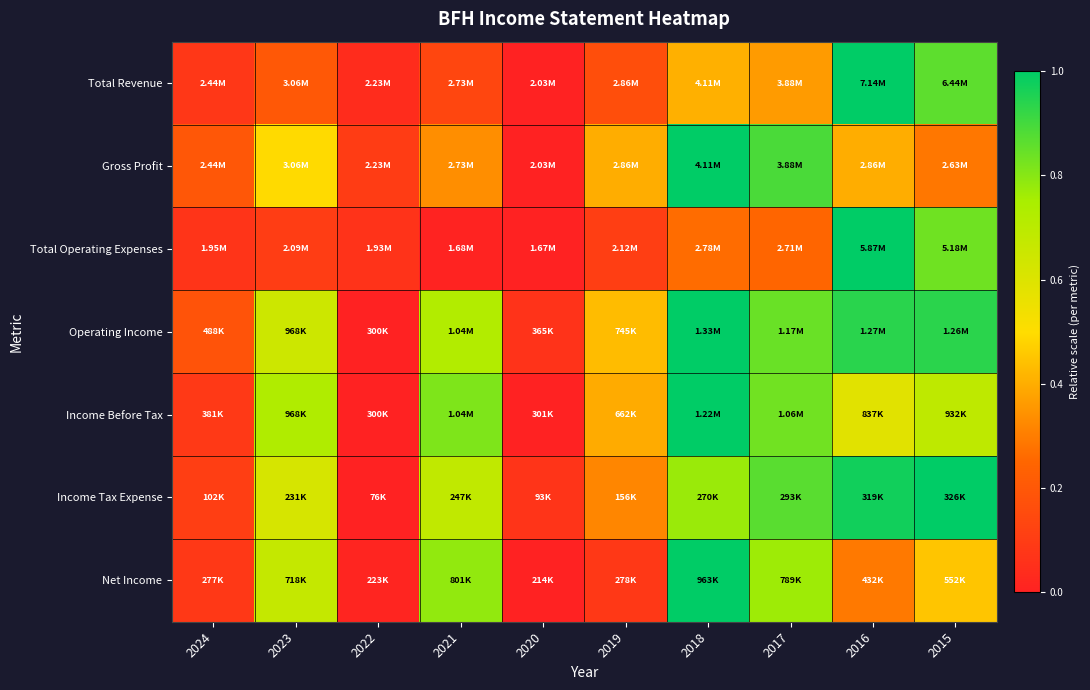

At 2023, list the series in order from smallest to largest.

Total Operating Expenses, Total Revenue, Gross Profit, Income Tax Expense, Operating Income, Net Income, Income Before Tax